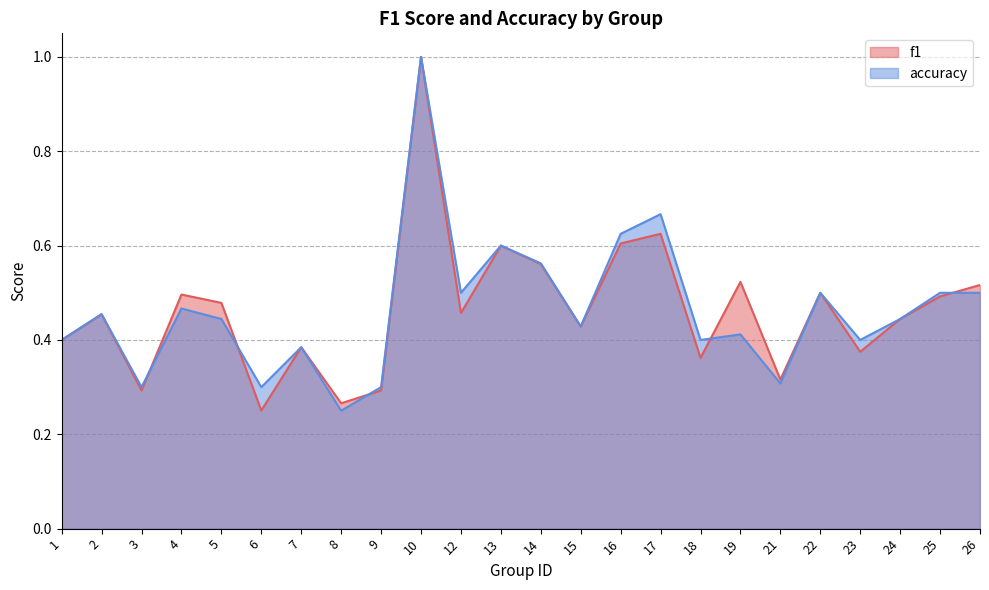

How many lines are shown in the chart?

2